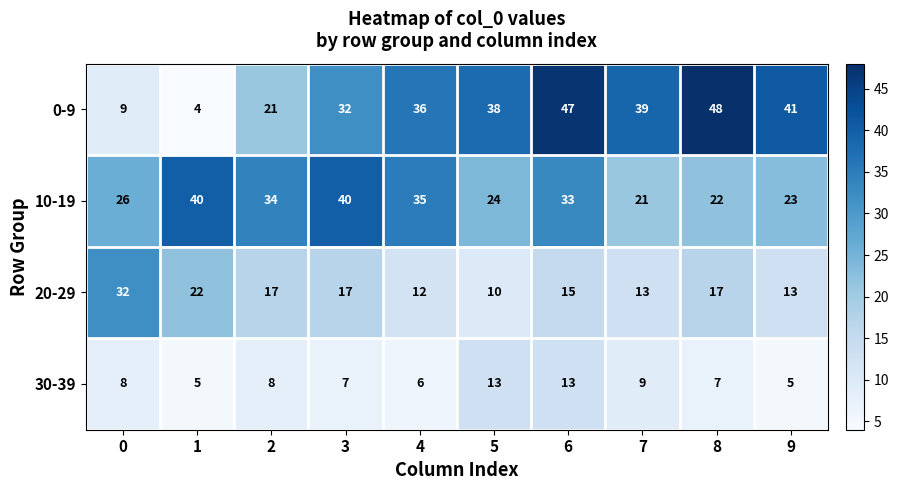

At which category is the sum across all series the highest?

6